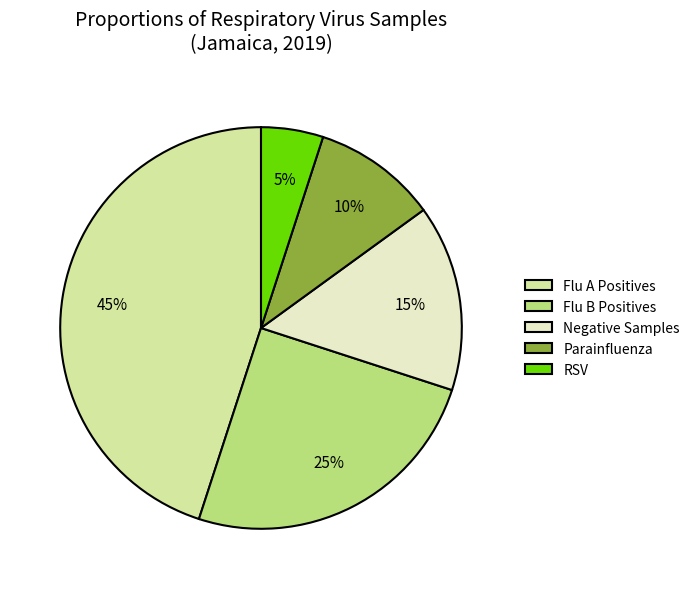

Does Parainfluenza account for over 50% of the chart?

No